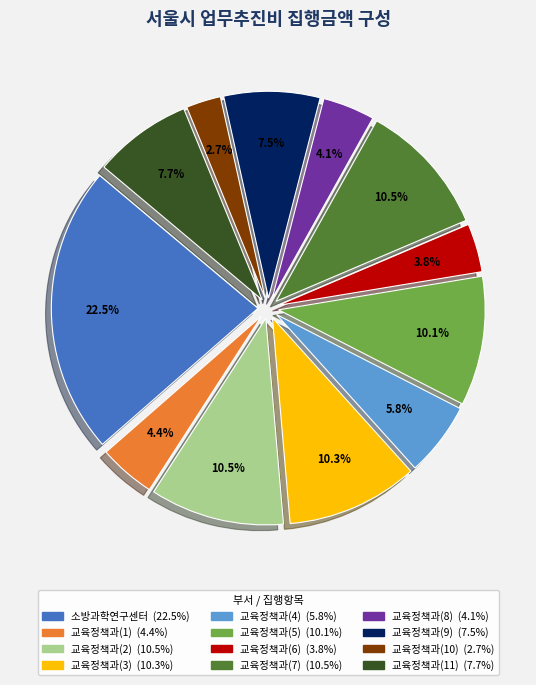

True or false: 교육정책과(3) accounts for 23% of the total.

False